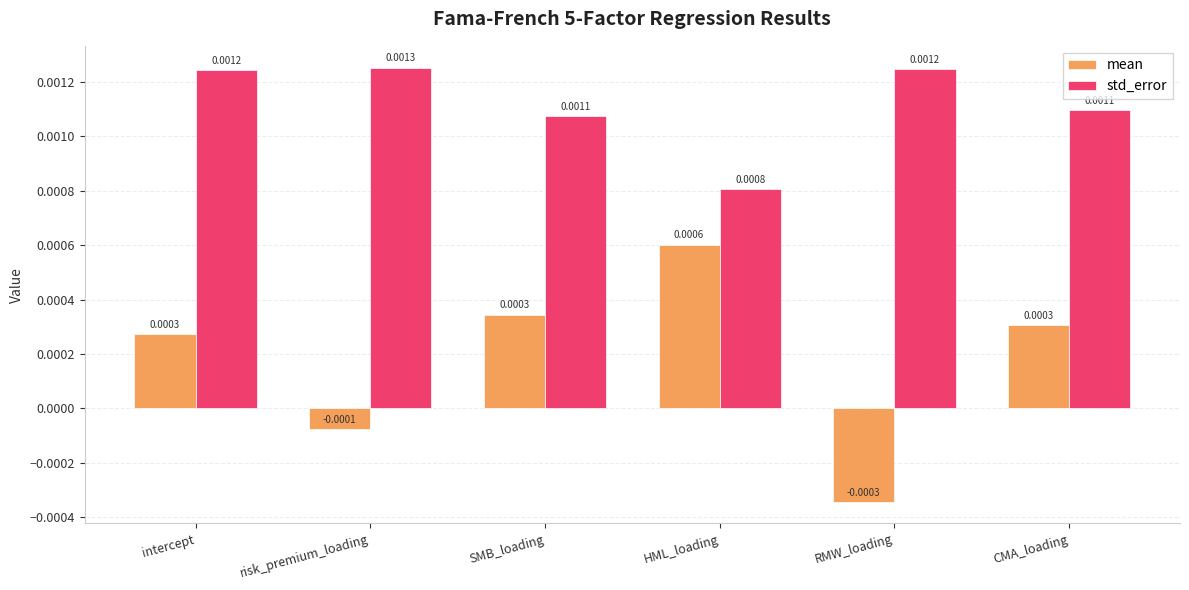

What is the label of the 4th bar from the right?

SMB_loading